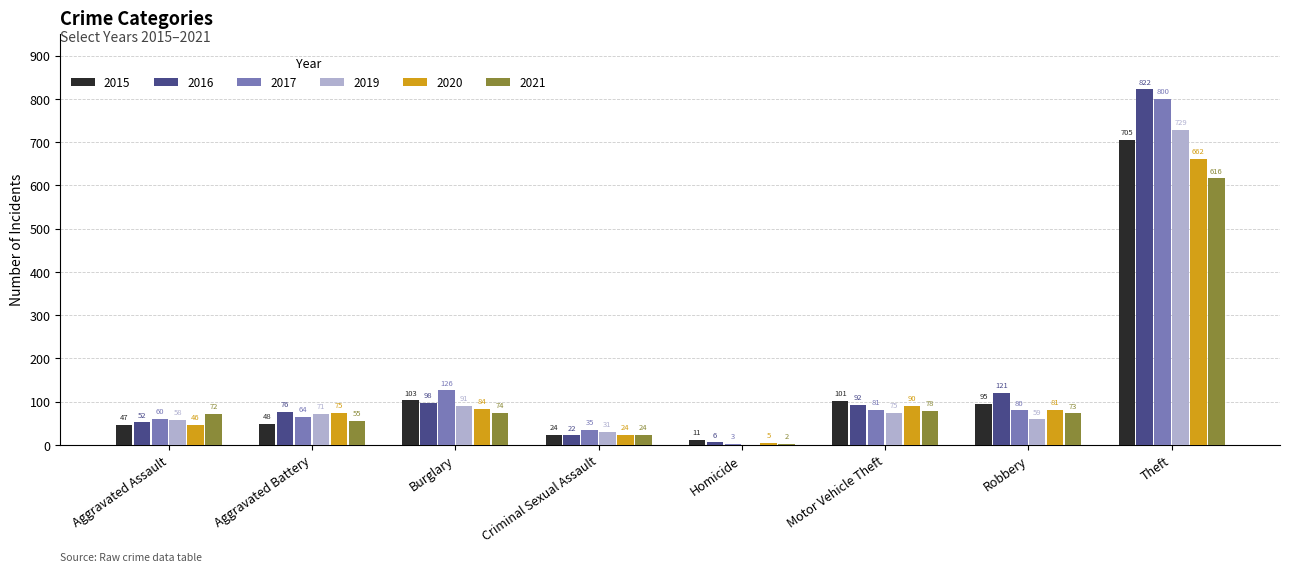

At which label does 2017 first exceed 80?

Burglary